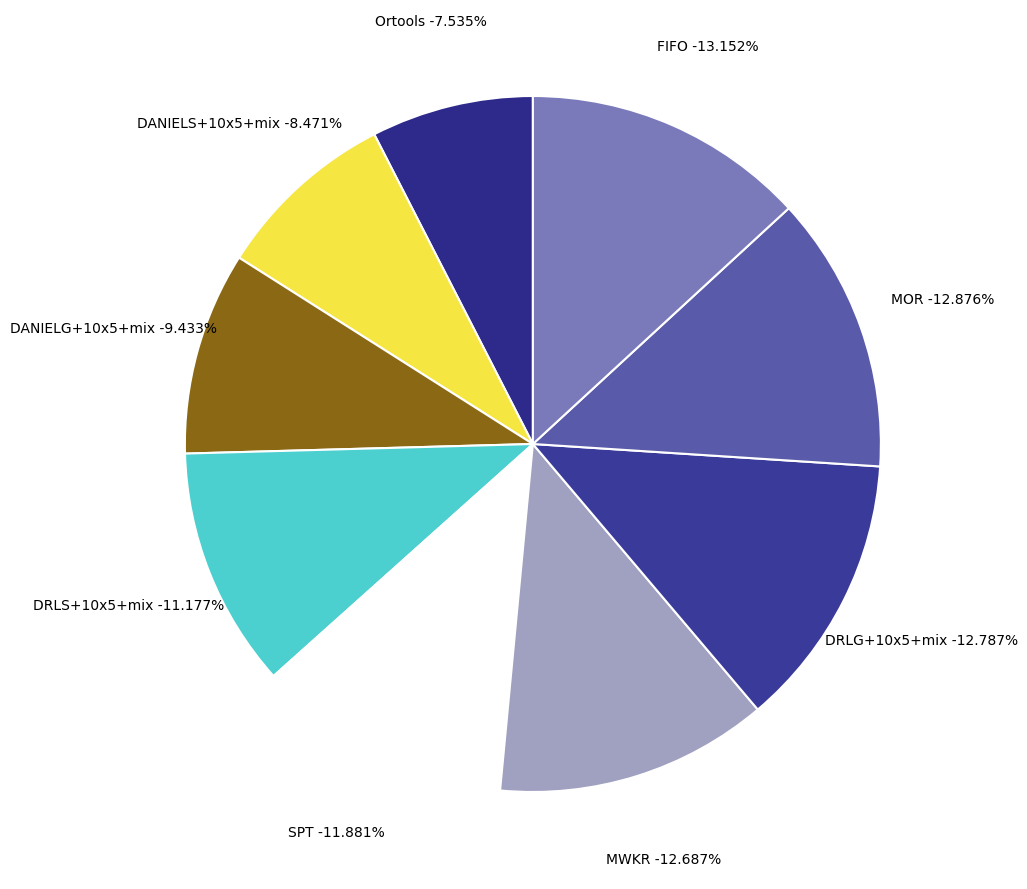

Is there a majority slice in this chart?

No